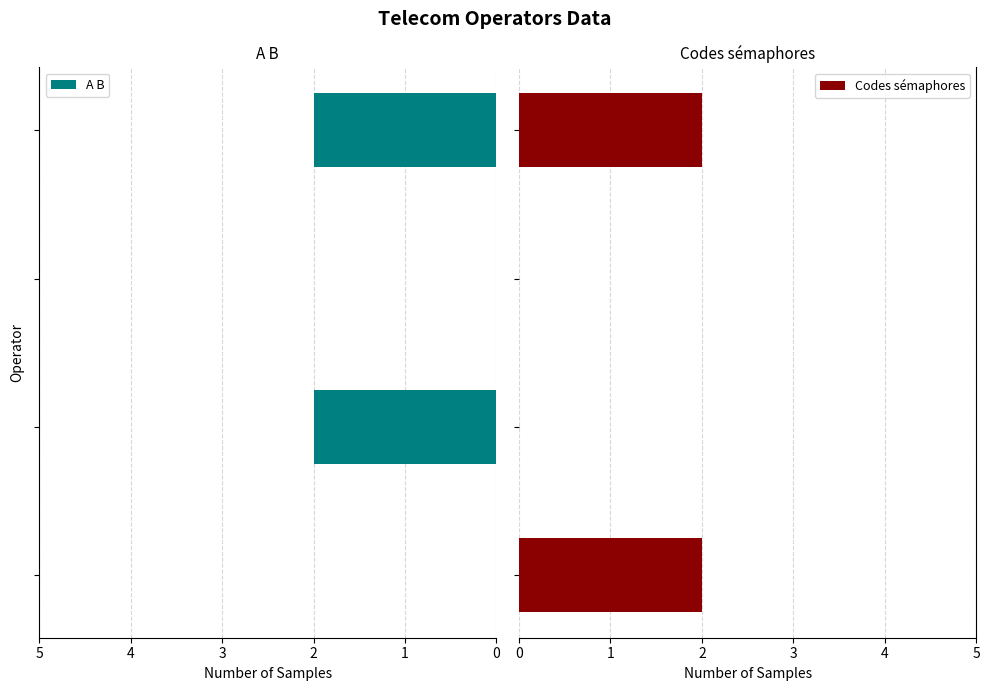

Which series has the largest range (max minus min)?

A B